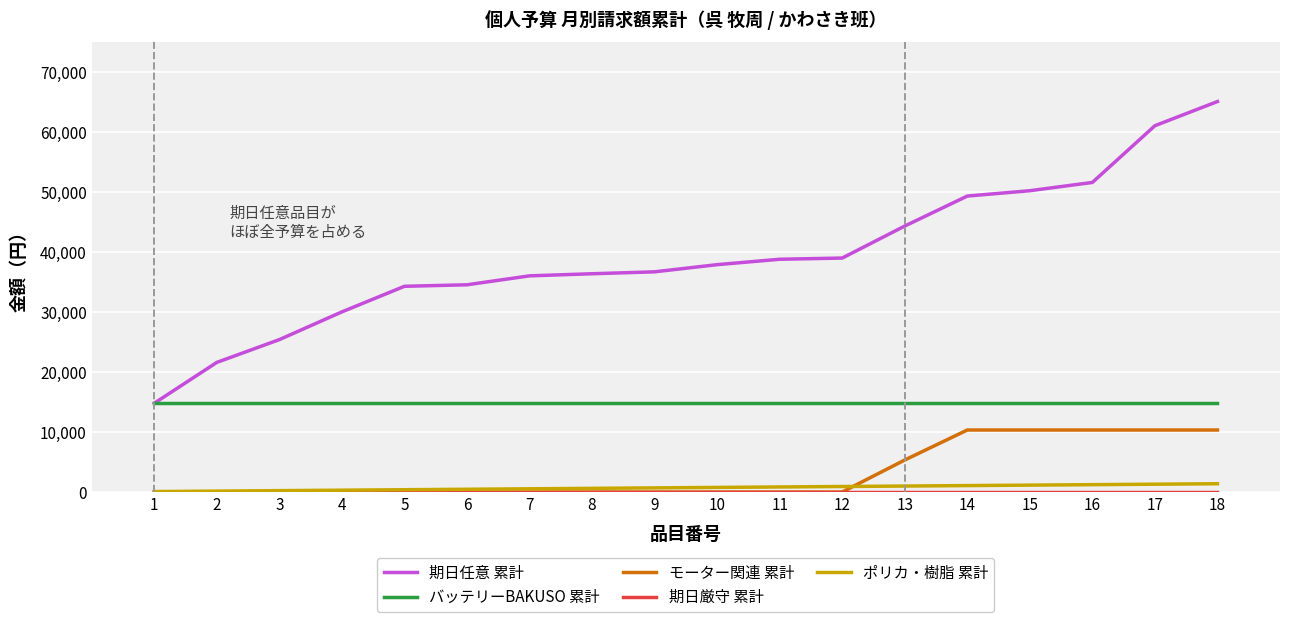

What is the maximum value shown in the chart?

65100